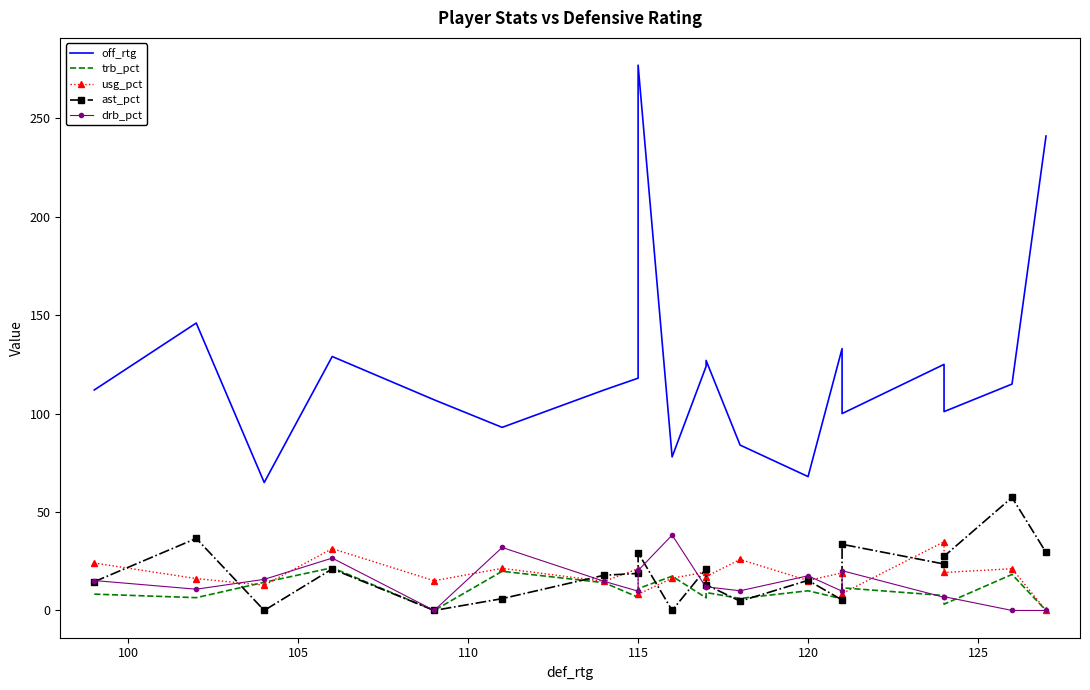

What are all the series names shown in the legend?

off_rtg, trb_pct, usg_pct, ast_pct, drb_pct